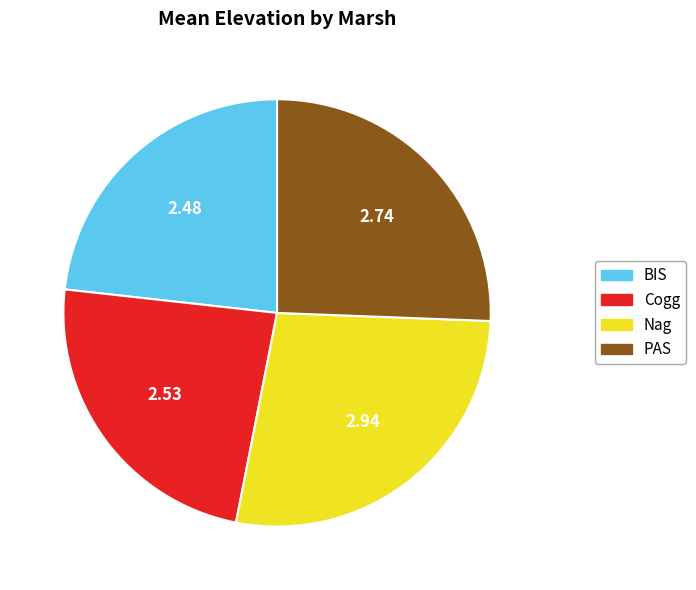

Is BIS the majority of the pie?

No